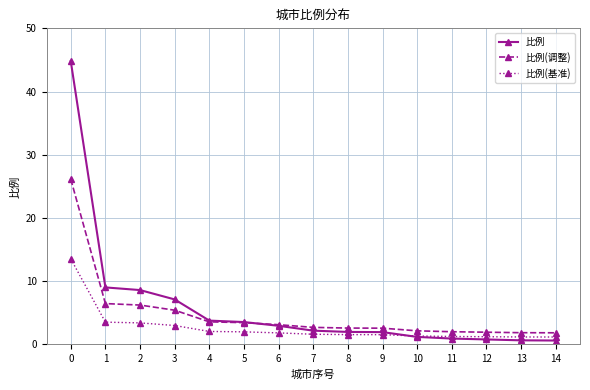

What is the maximum value for 比例(调整)?

26.1